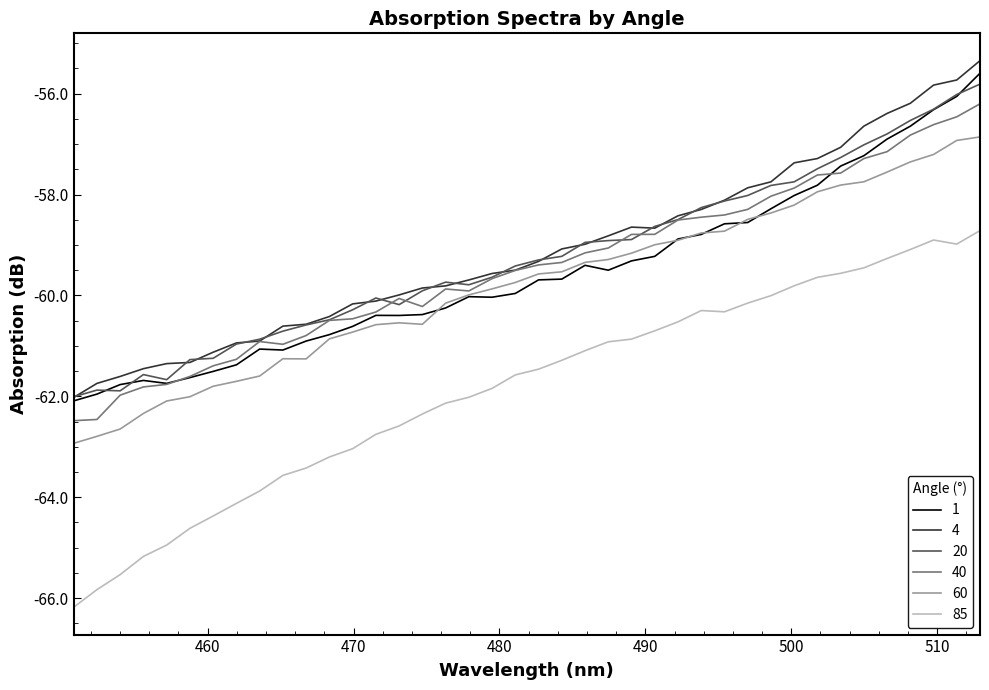

Does the chart display data point markers on the line(s)?

No